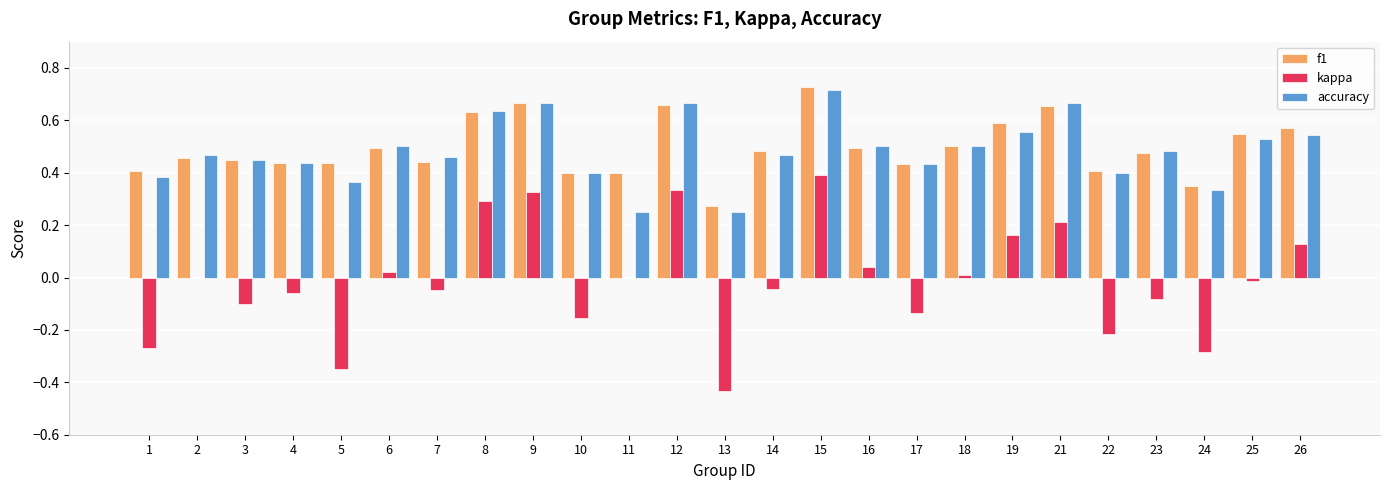

Between 7 and 14, which series saw the biggest shift?

f1